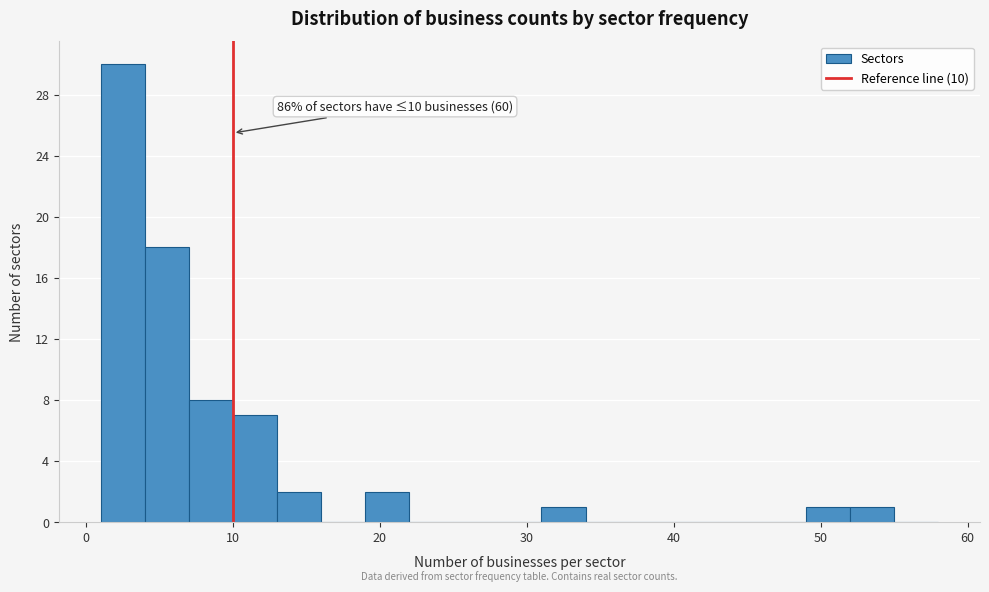

Read against the x-axis, roughly where is the centre of the tallest bar?

3